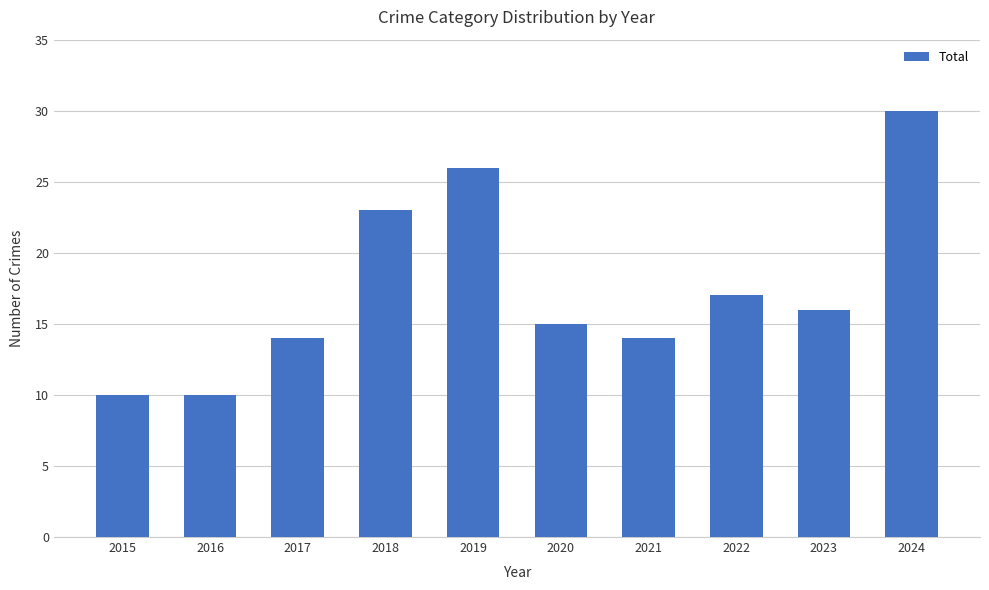

Which has a higher value, 2018 or 2017?

2018